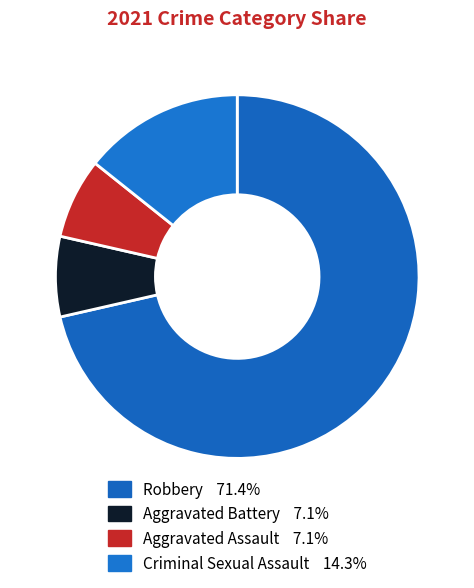

The Criminal Sexual Assault slice represents 14% of the pie. True or false?

True